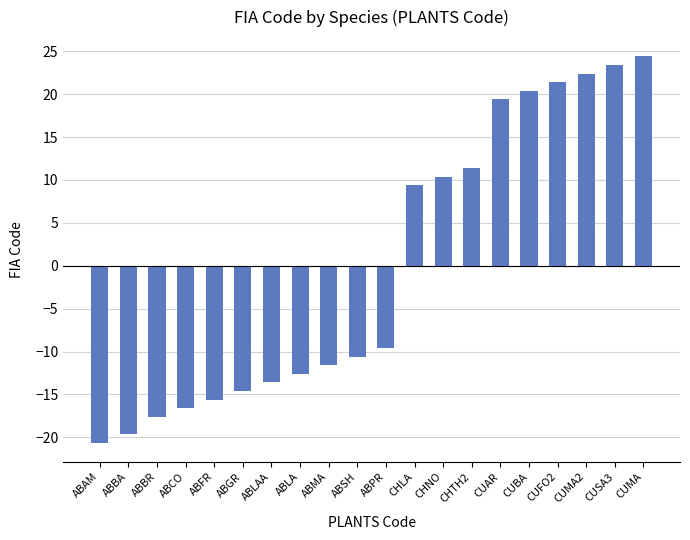

Reading left to right, list all the values displayed in this chart.

-20.6	-19.6	-17.6	-16.6	-15.6	-14.6	-13.6	-12.6	-11.6	-10.6	-9.6	9.4	10.4	11.4	19.4	20.4	21.4	22.4	23.4	24.4